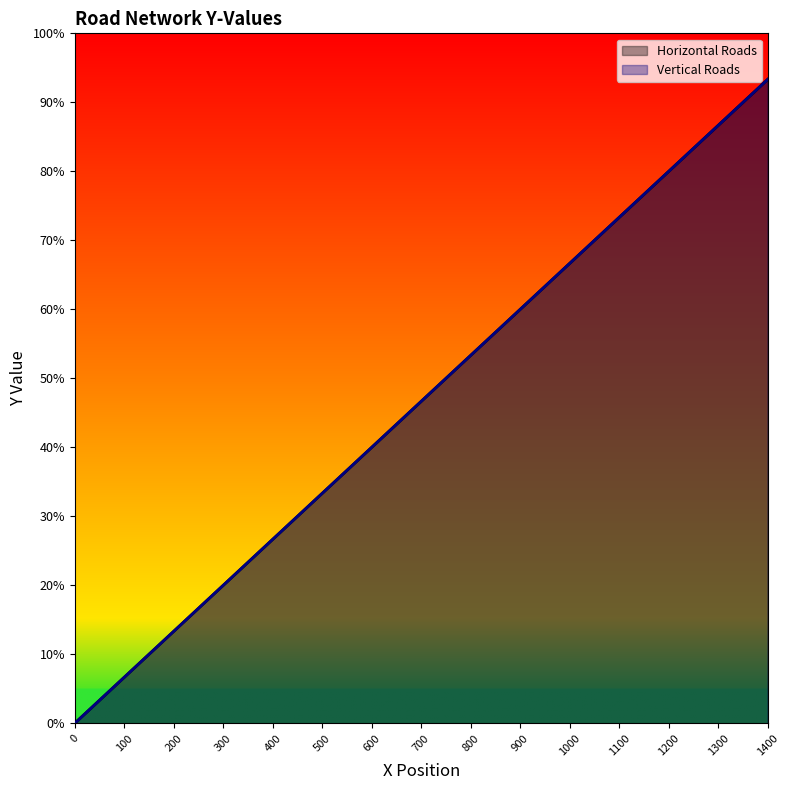

Which series has the widest spread of values?

Horizontal Roads